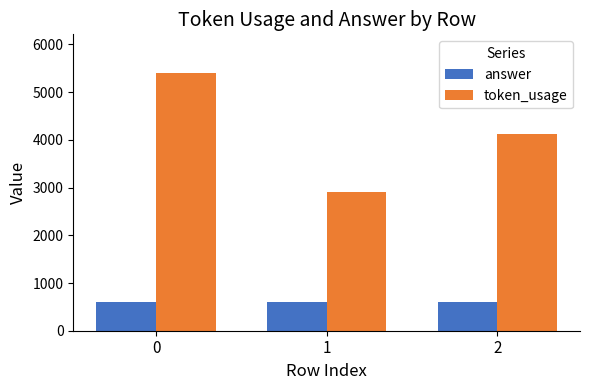

What is the sum of all answer values?

1803